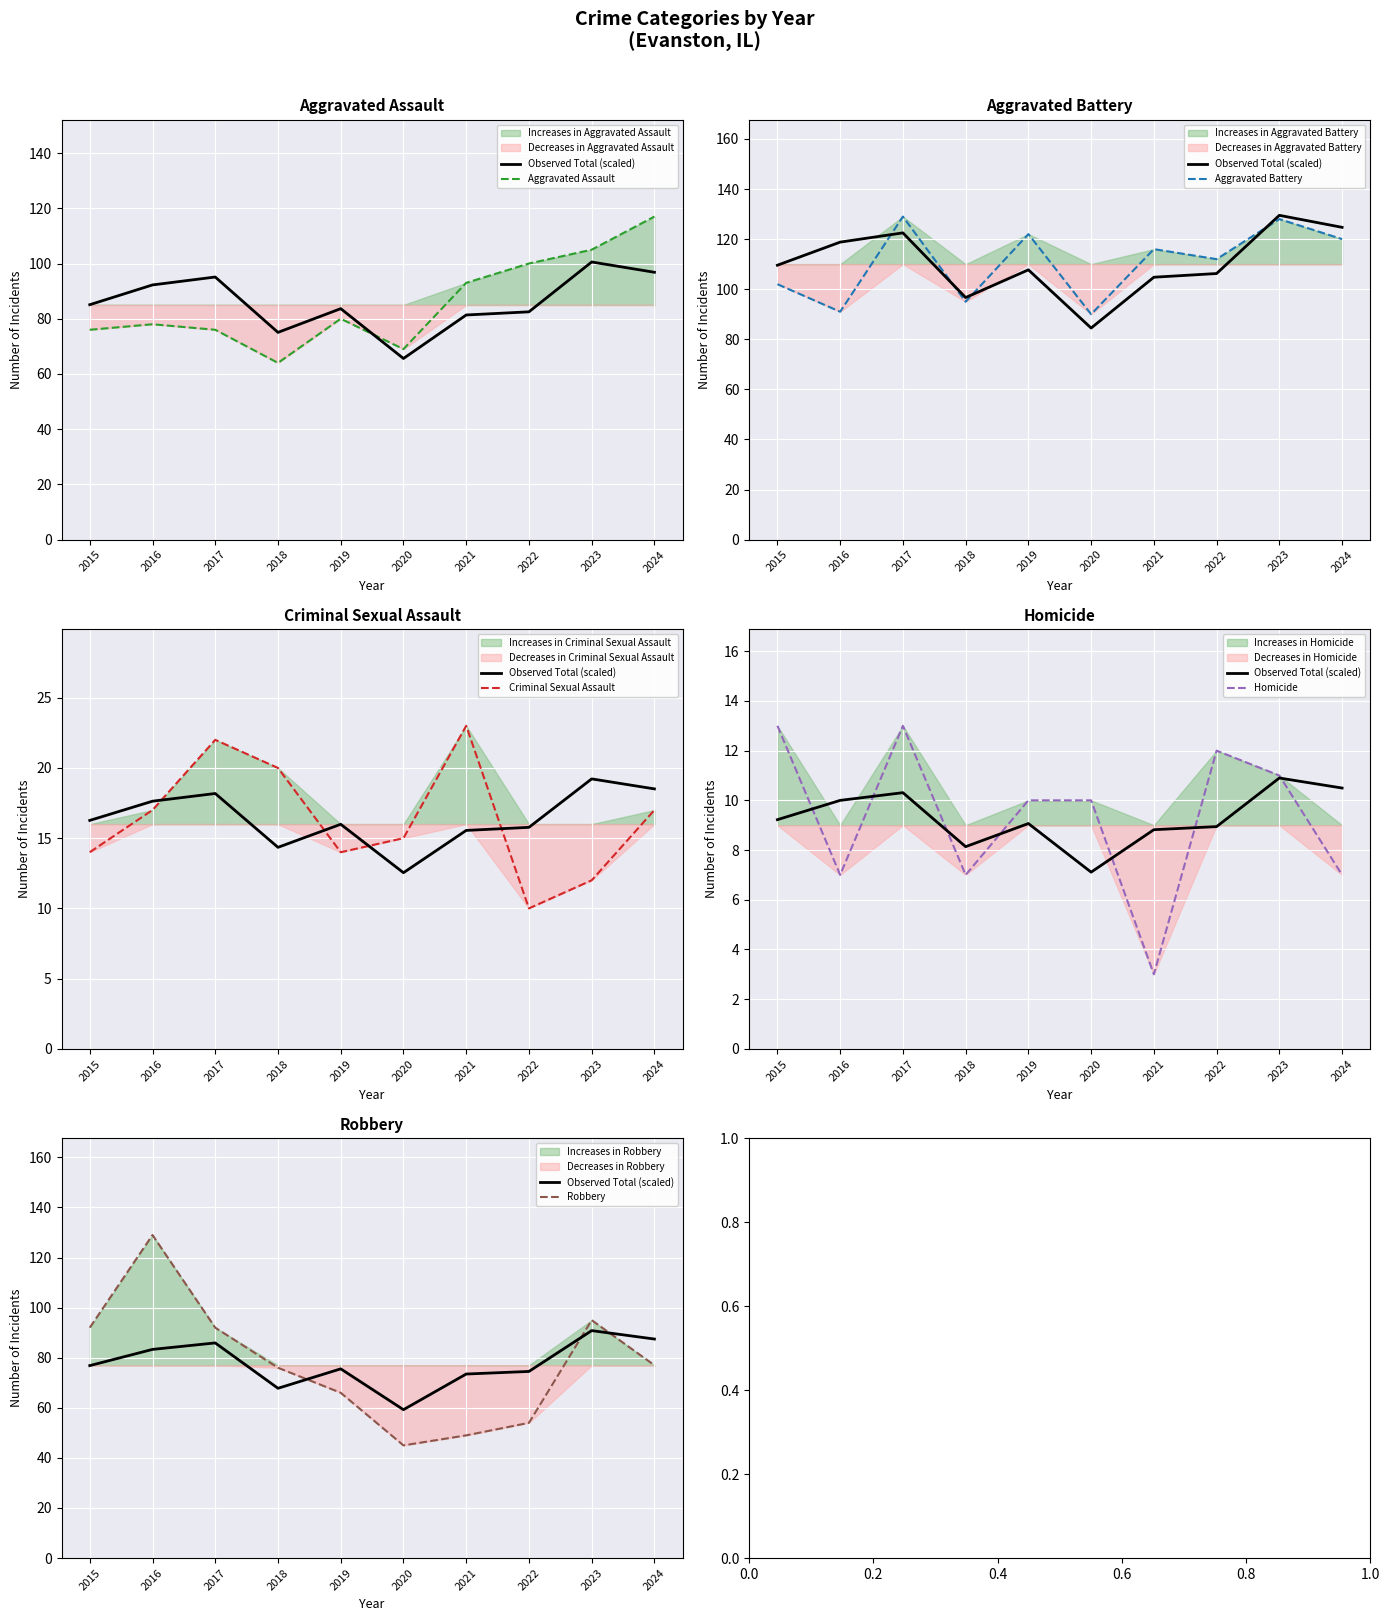

At which category does the chart reach its peak across all series?

2017